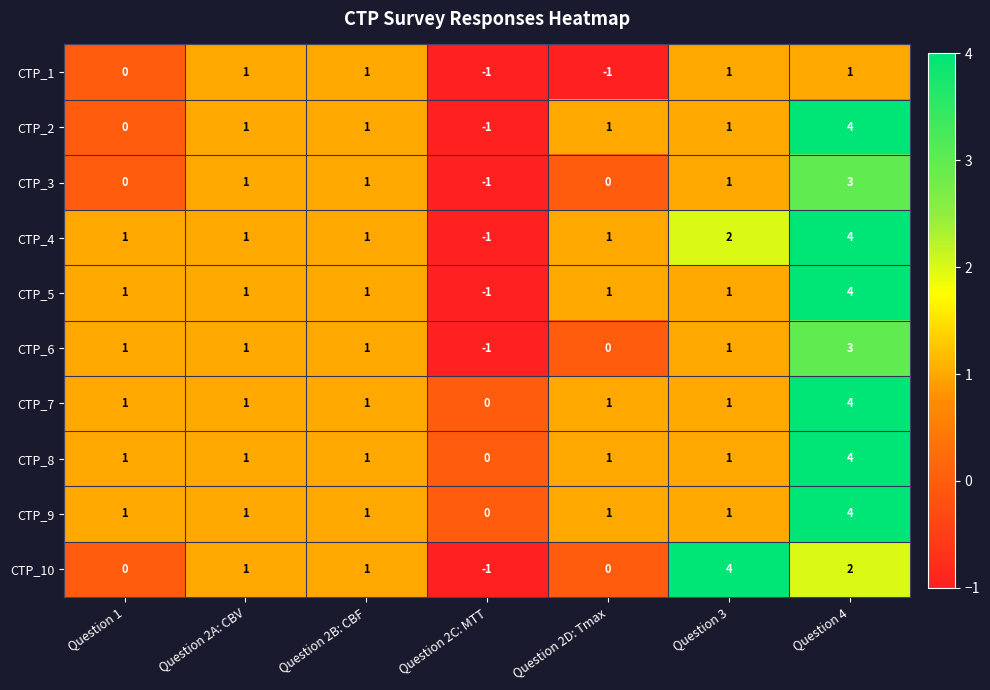

Between Question 1 and Question 4, which series saw the biggest shift?

CTP_2